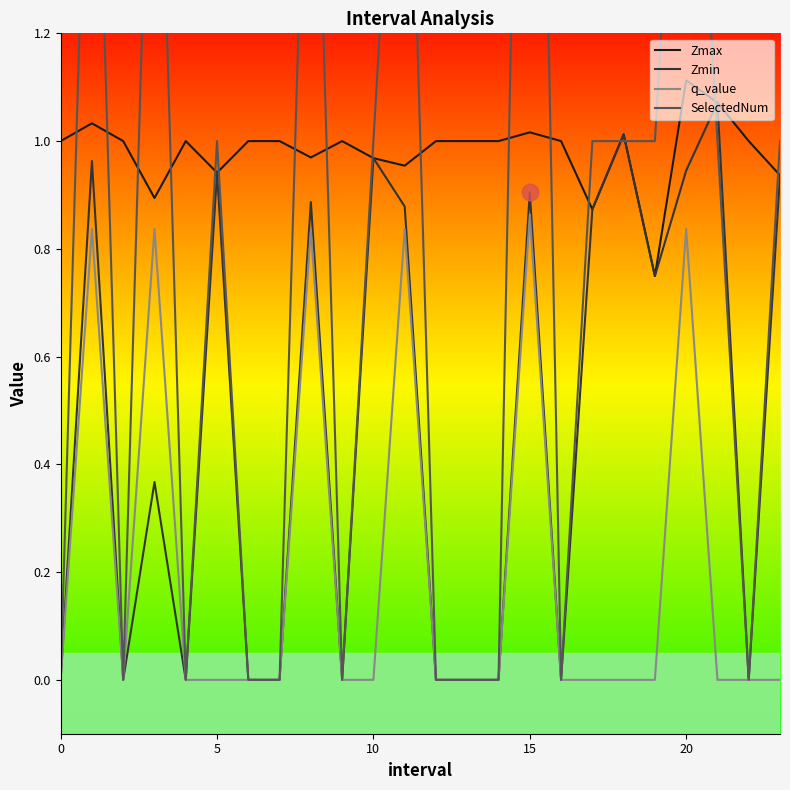

True or false: q_value and Zmax intersect in this chart.

False